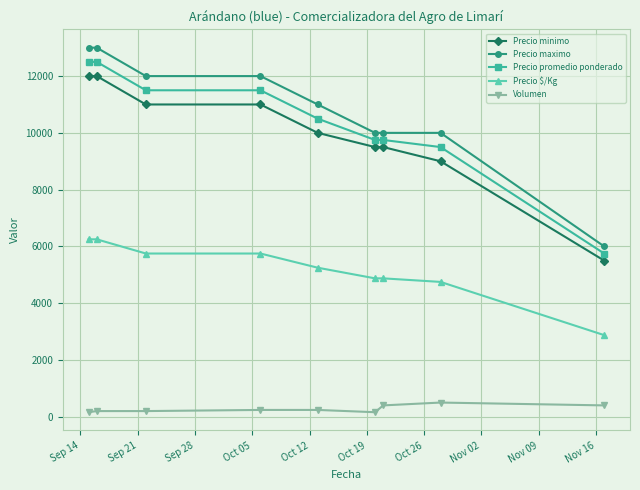

What is the value of the Precio minimo point at the 2nd from the left?

12000